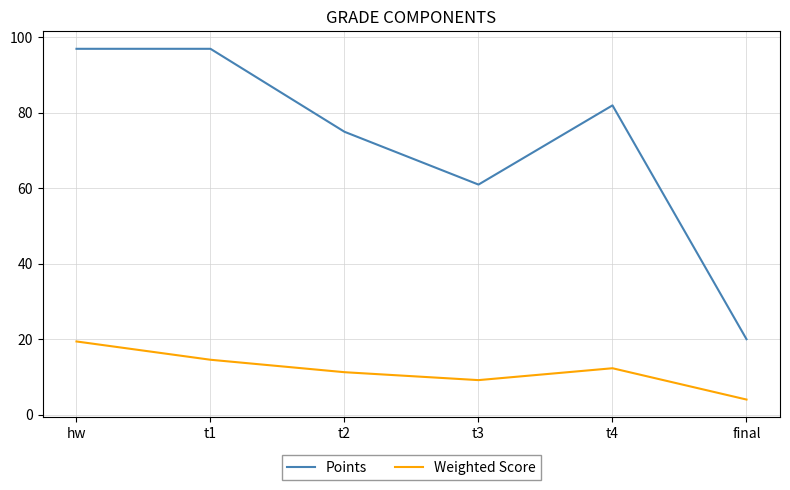

Between hw and final, which series saw the biggest shift?

Points